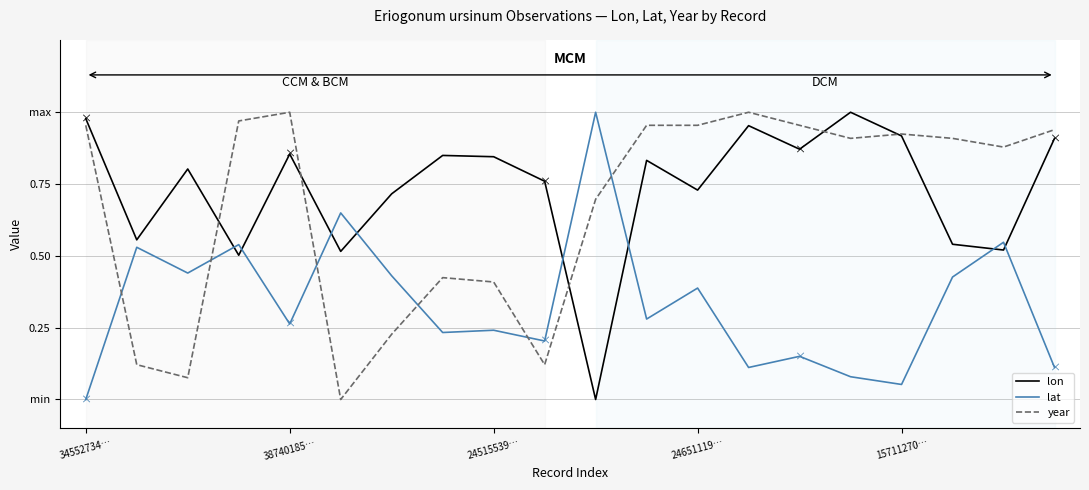

What is the value of the lat point at the 14th from the left?

0.1